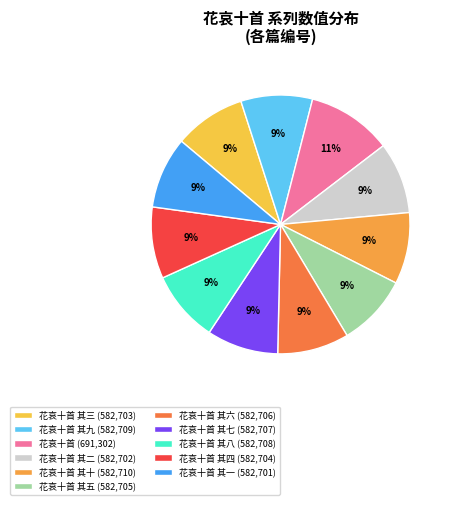

To the nearest percent, what is the difference between the largest and smallest slice percentages?

2%